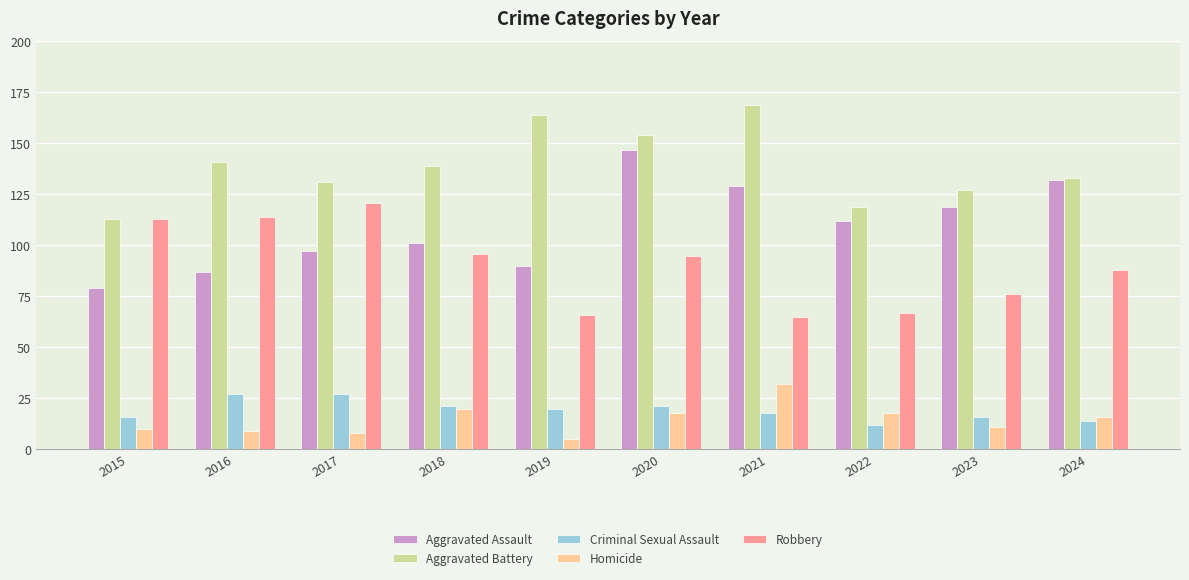

What is the lowest value of the Robbery series?

65